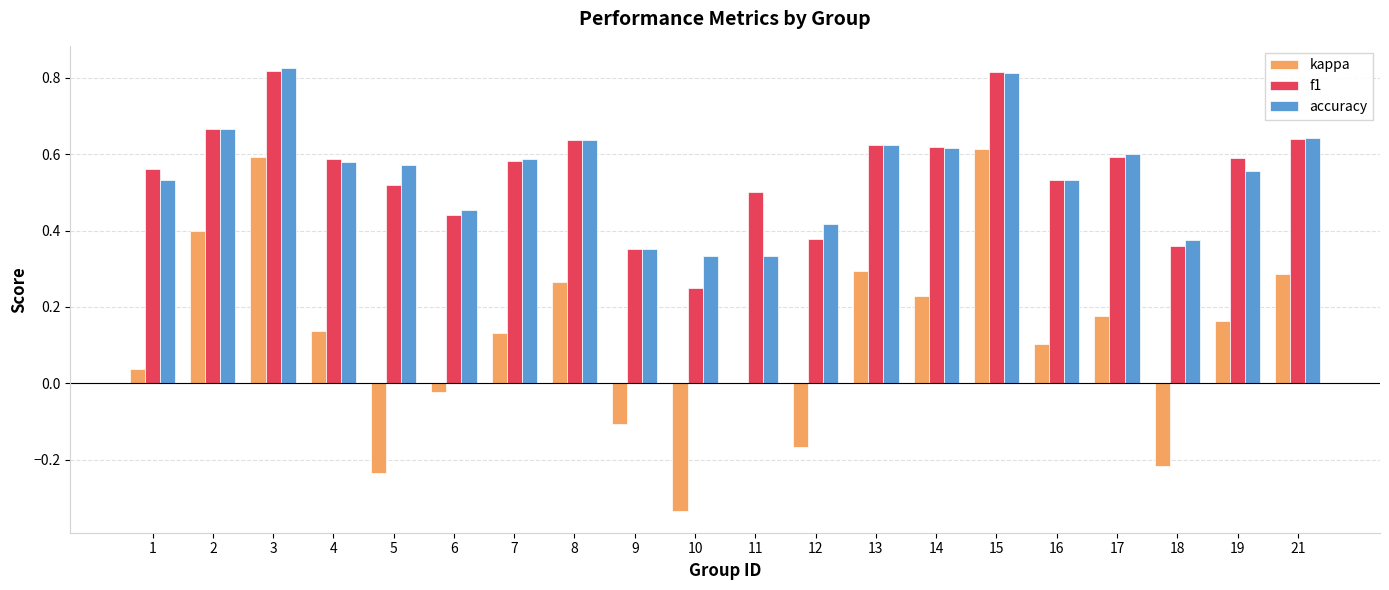

What is the sum of all kappa values?

2.3